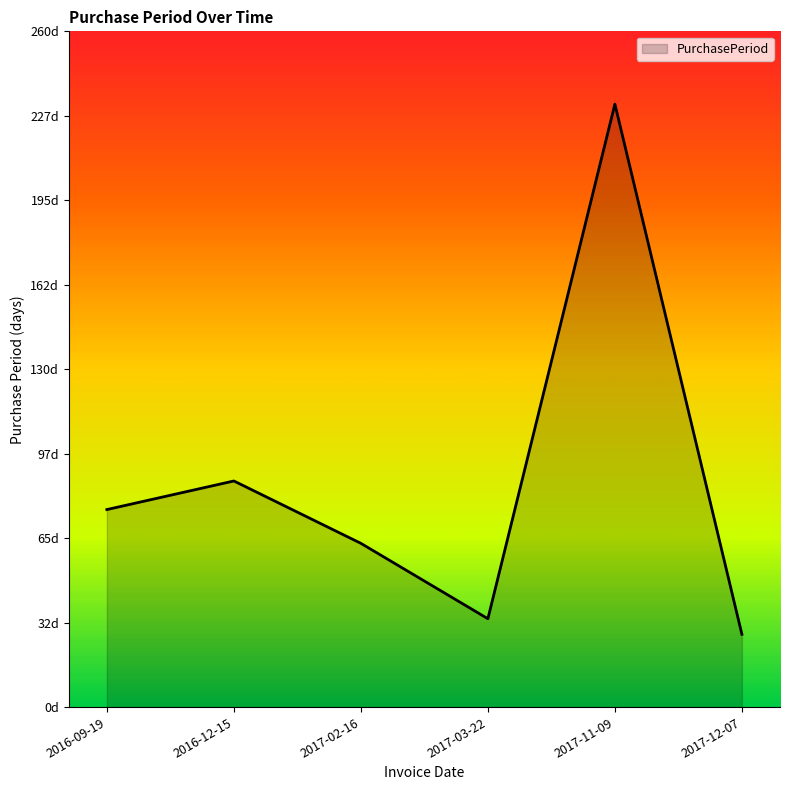

What is the value of the 3rd point from the left?

63